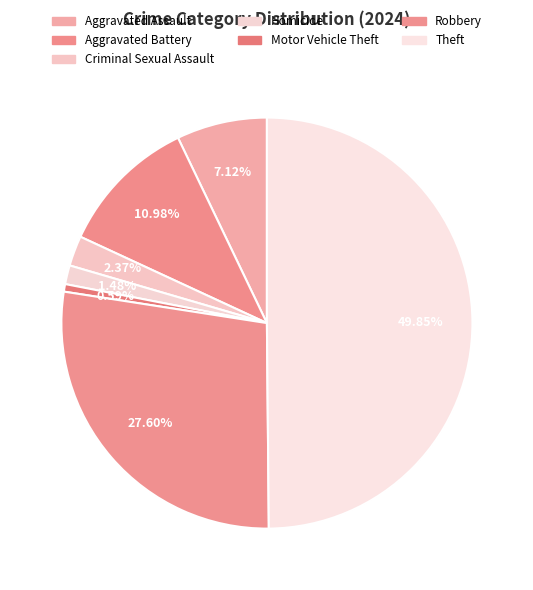

How many slices are in this pie chart?

7